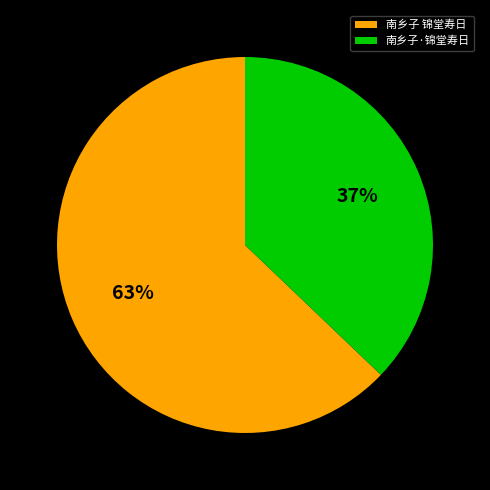

Which slice represents more than half of the pie?

南乡子 锦堂寿日